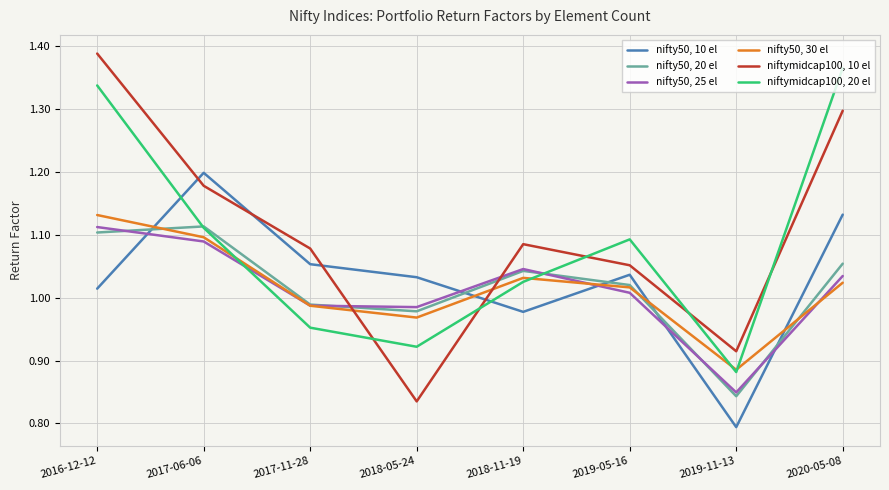

What are all the series names shown in the legend?

nifty50, 10 el, nifty50, 20 el, nifty50, 25 el, nifty50, 30 el, niftymidcap100, 10 el, niftymidcap100, 20 el